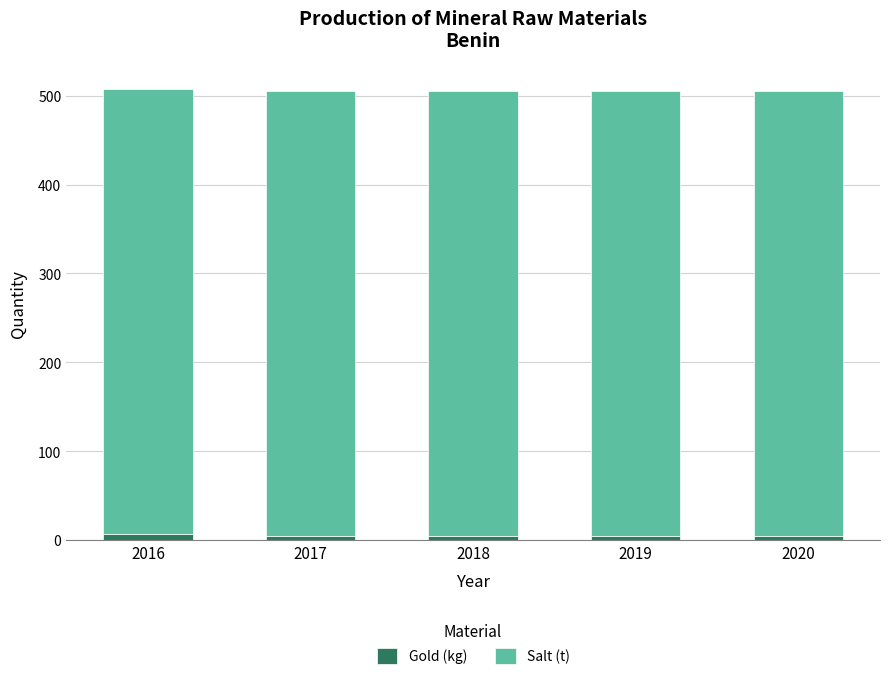

What is the average value of the Gold (kg) series?

5